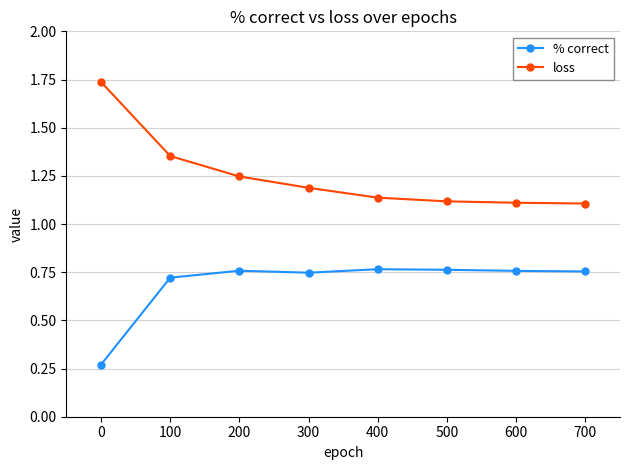

Rank the series at 600 from lowest to highest value.

% correct, loss